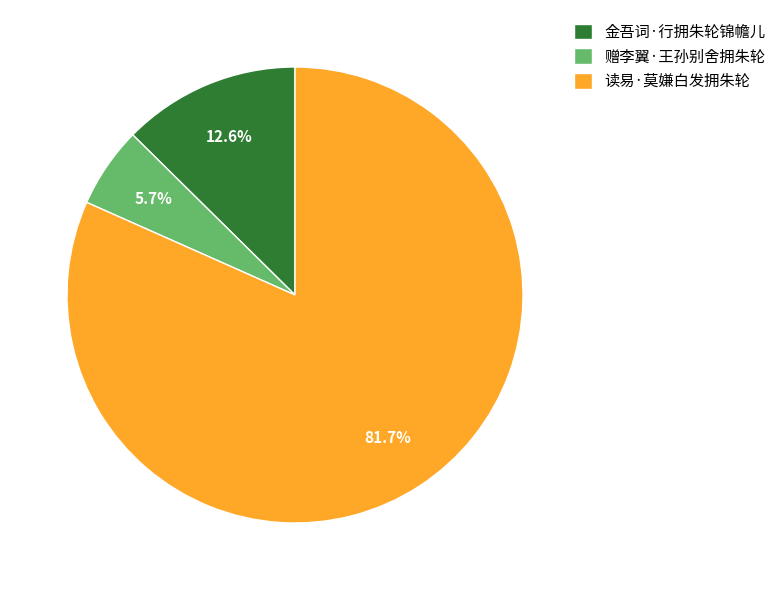

Combined, do 读易·莫嫌白发拥朱轮 and 赠李翼·王孙别舍拥朱轮 account for over 50%?

Yes